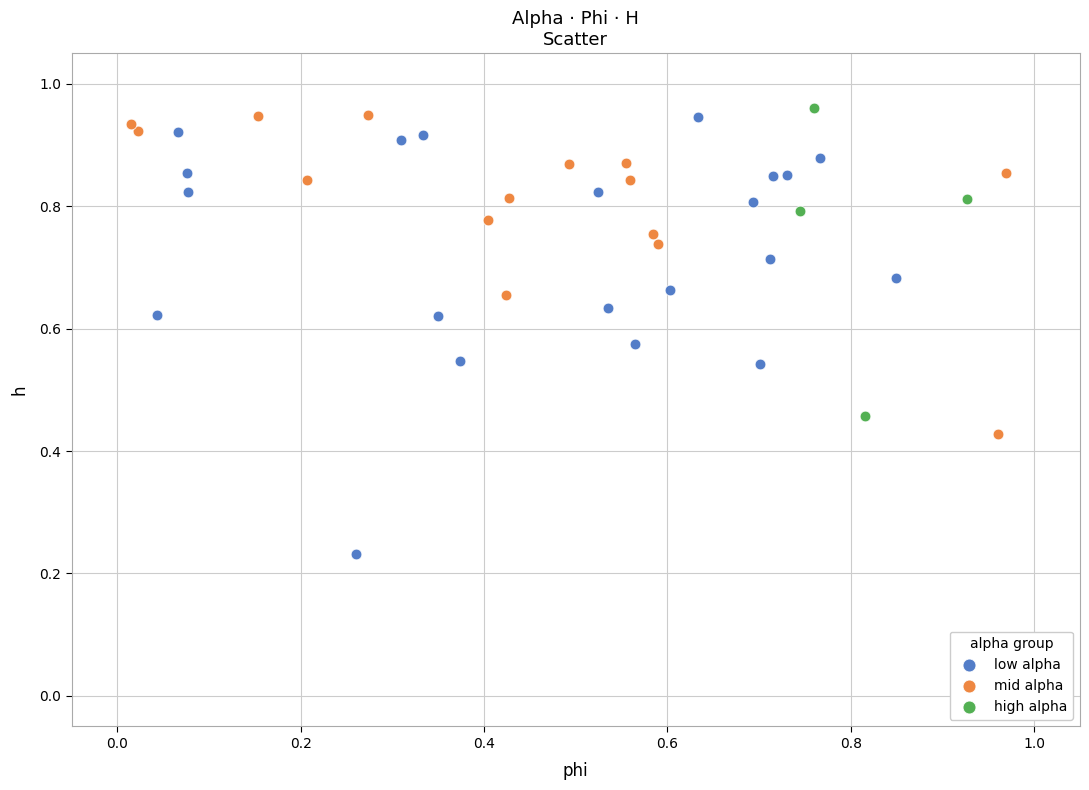

What are all the series names shown in the legend?

low alpha, mid alpha, high alpha